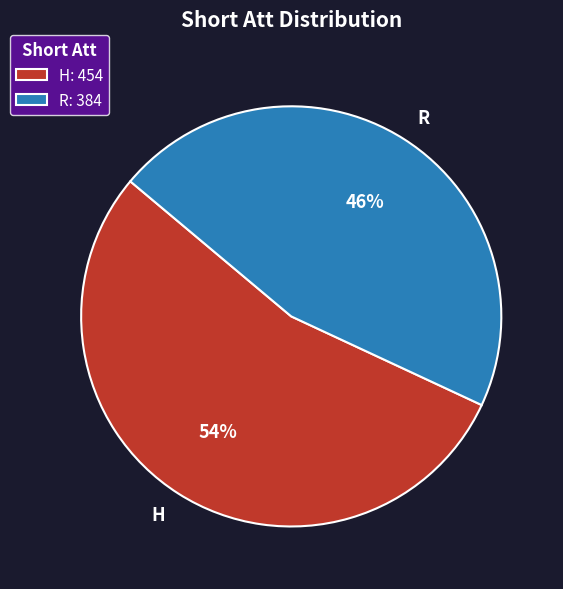

What is the ratio of the value at H to the value at R?

1.2